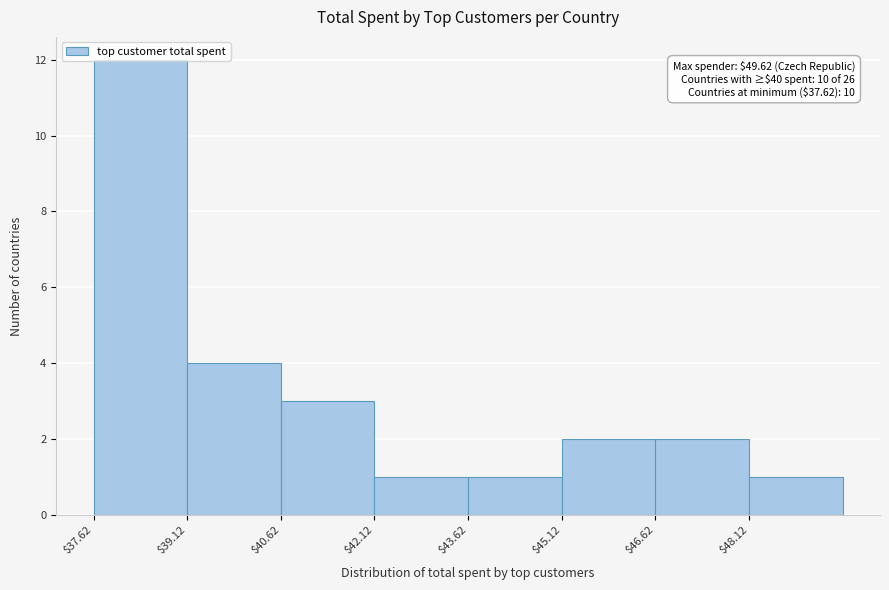

Over which range of the x-axis is the bar tallest?

37.62 to 39.12